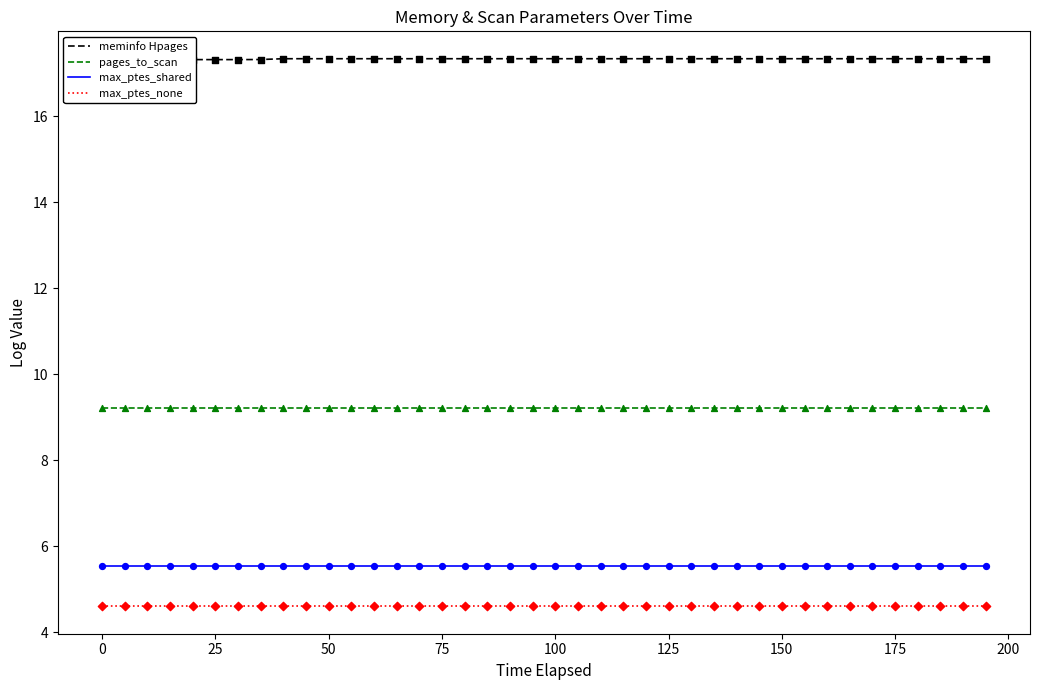

What are all the series names shown in the legend?

meminfo Hpages, pages_to_scan, max_ptes_shared, max_ptes_none